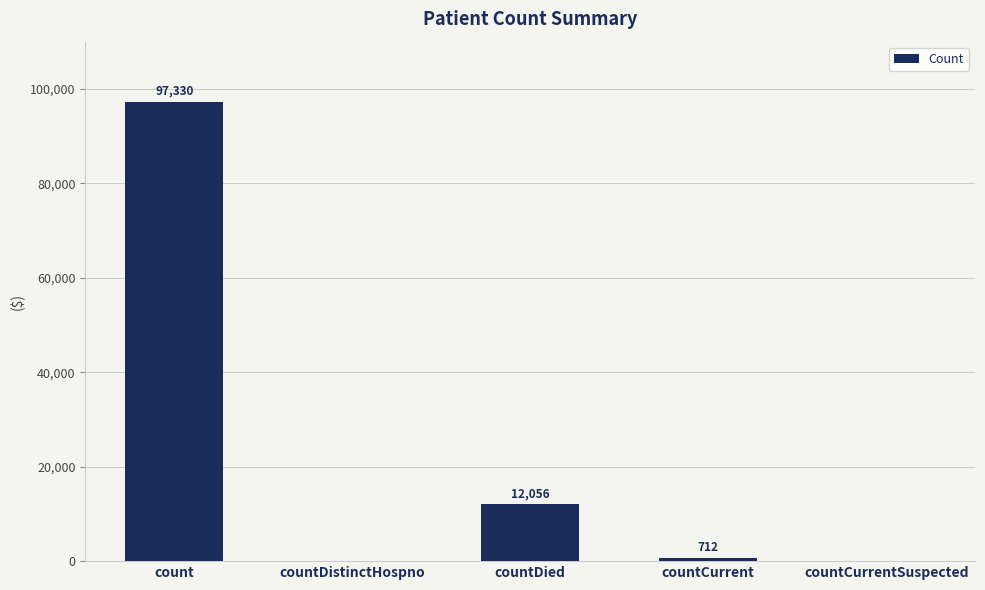

True or false: the data shows 12056 at countDied.

True